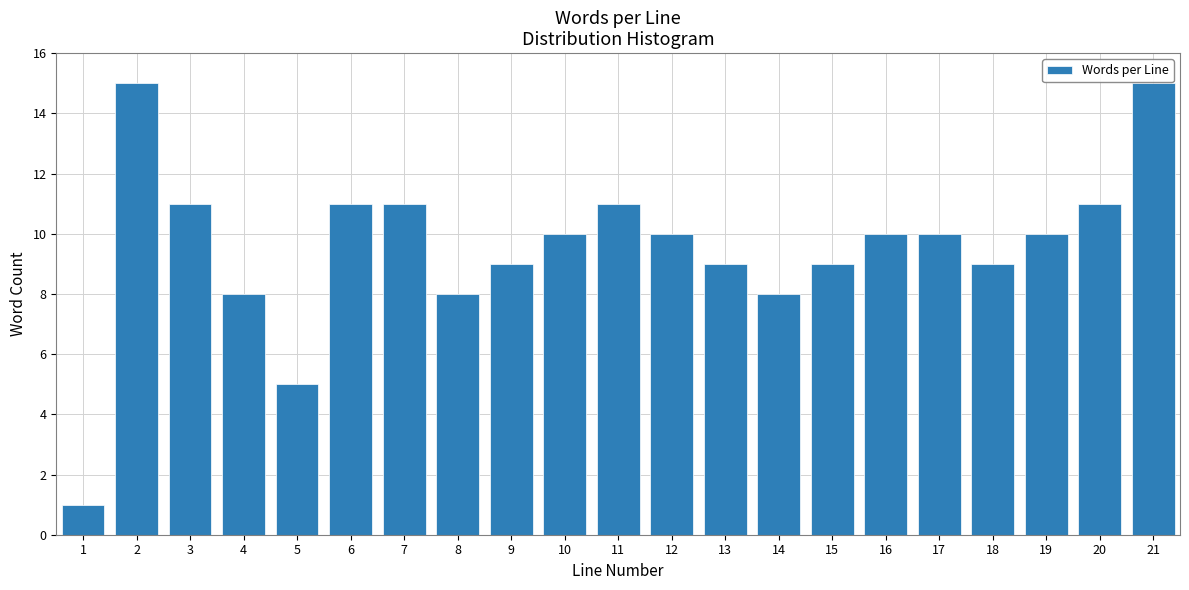

Reading right to left, what are all the values shown in this chart?

15	11	10	9	10	10	9	8	9	10	11	10	9	8	11	11	5	8	11	15	1